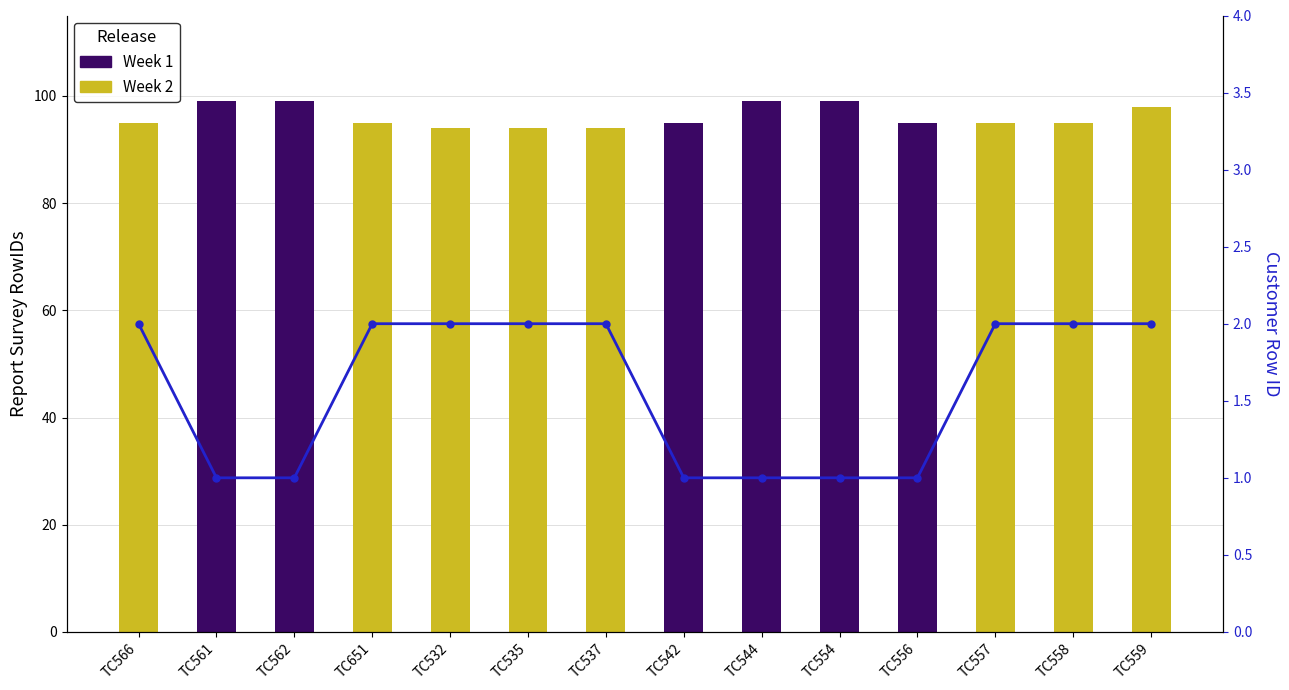

What is the maximum value shown in the chart?

99